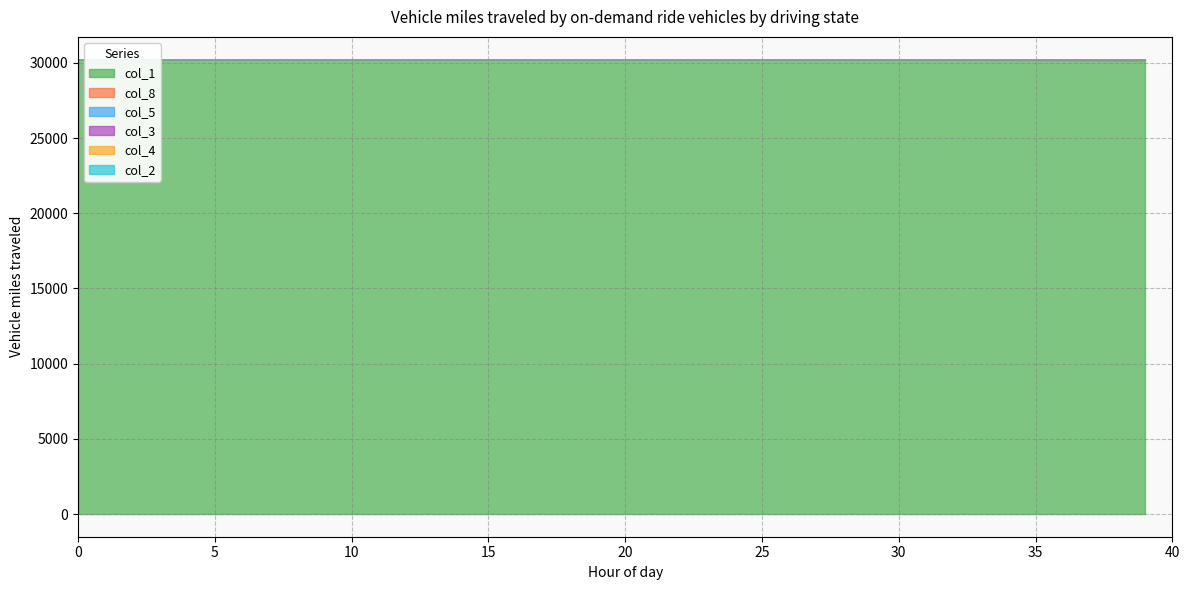

The value of col_8 at 7 is 19345.5. True or false?

False